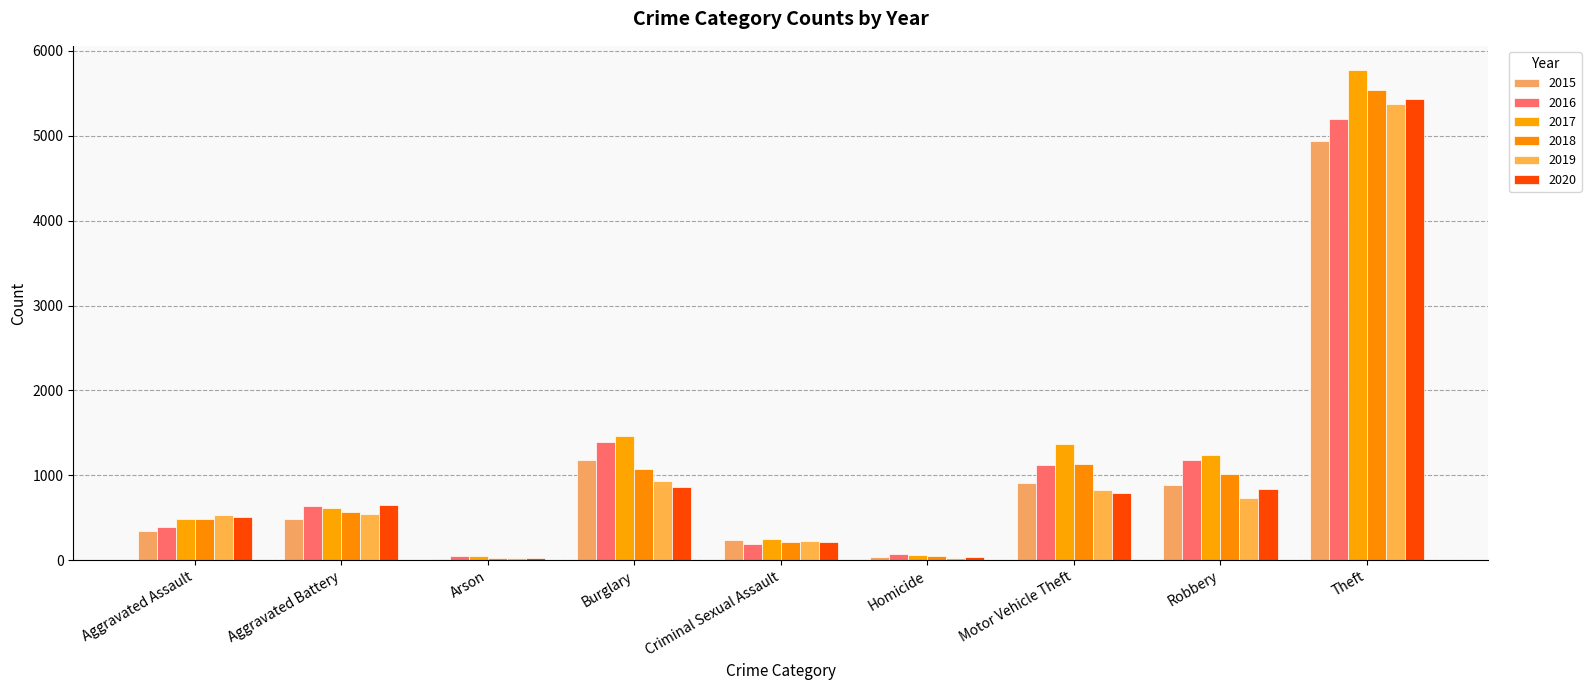

Reading left to right, extract all data points from this chart.

2015: 348	481	19	1175	241	35	909	881	4937
2016: 394	637	49	1388	195	69	1127	1183	5194
2017: 490	612	44	1460	248	58	1368	1237	5771
2018: 488	565	31	1074	209	50	1133	1019	5543
2019: 528	549	28	931	221	29	828	737	5371
2020: 512	654	26	865	211	42	792	841	5434